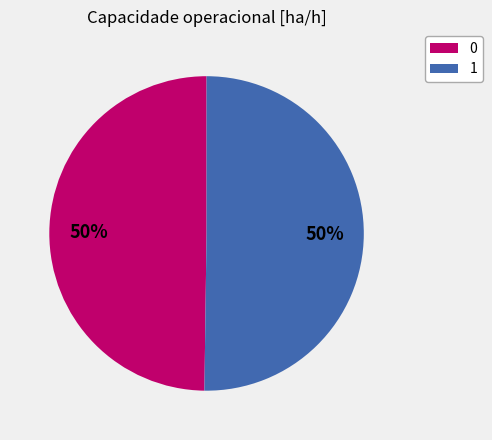

Do 1 and 0 together represent more than half of the pie?

Yes